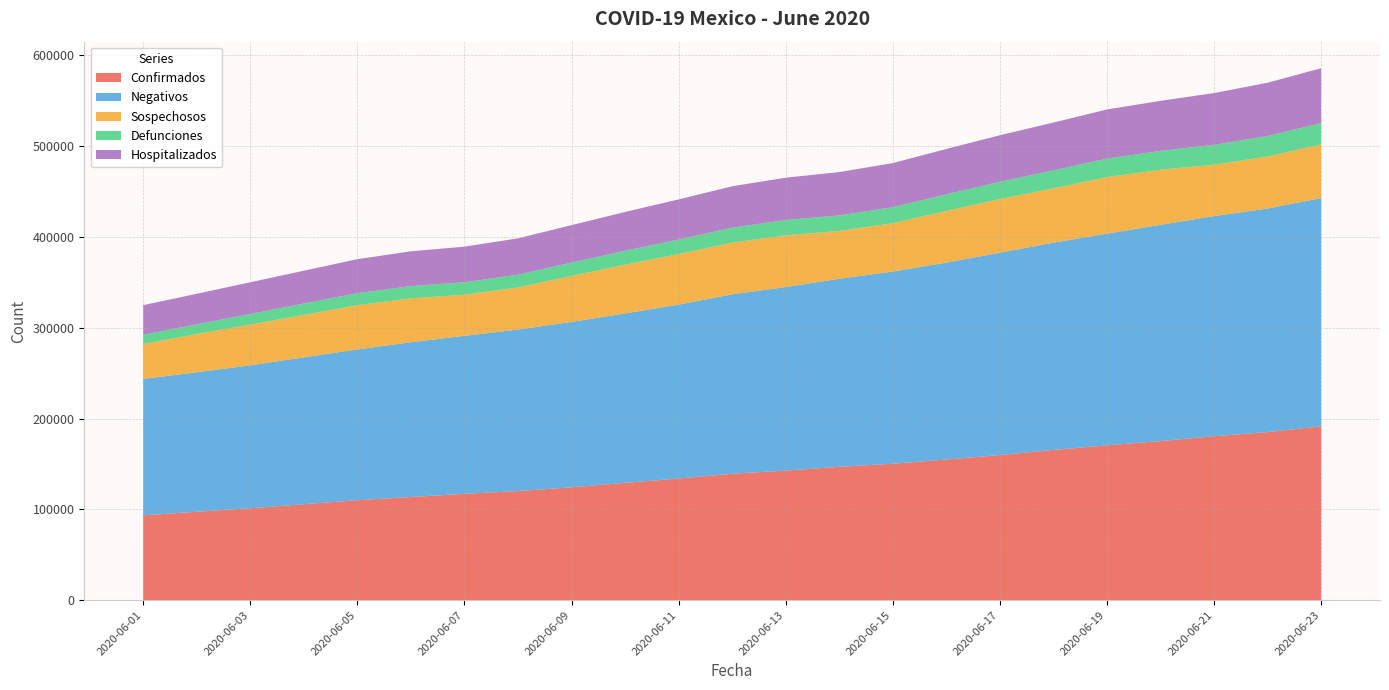

Reading left to right, transcribe all the data shown in this chart.

Confirmados: 93435	97326	101238	105680	110026	113619	117103	120102	124301	129184	133974	139196	142690	146837	150264	154863	159793	165455	170485	175202	180545	185122	191410
Negativos: 150157	153601	157354	161724	166049	170434	173975	177875	182077	186570	191465	197590	202139	207076	211616	216857	222801	228248	233137	238129	242393	246147	251355
Sospechosos: 38497	42151	44869	46659	48822	48273	45317	46398	50677	53608	55700	56928	56926	52636	53217	56843	59076	59778	62245	60621	56590	57281	59106
Defunciones: 10167	10637	11728	12545	13170	13511	13699	14053	14649	15357	15944	16448	16872	17141	17580	18310	19080	19747	20394	20781	21825	22584	23377
Hospitalizados: 32607	33662	34877	36180	37437	38318	39205	40012	41276	42773	44220	45626	46605	47727	48621	50001	51222	52707	54085	55112	57070	58661	60482